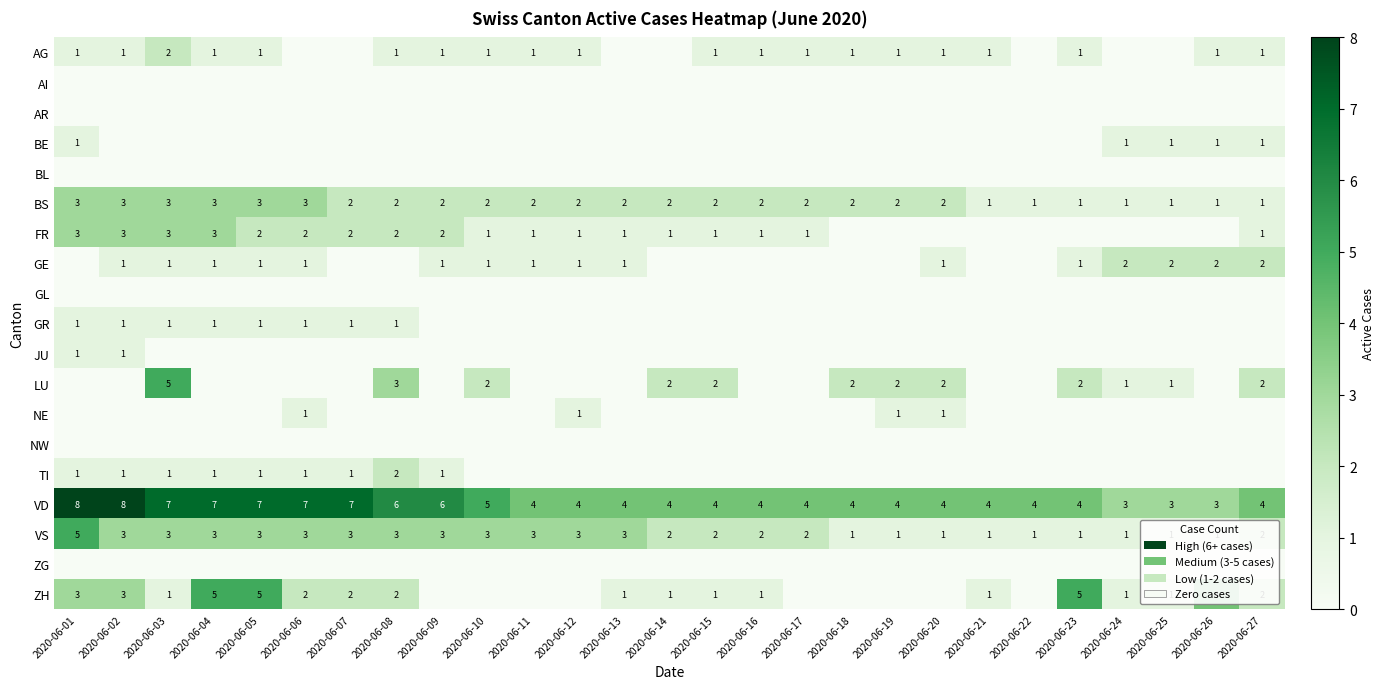

What is the spread (max minus min) of values at 2020-06-16?

4